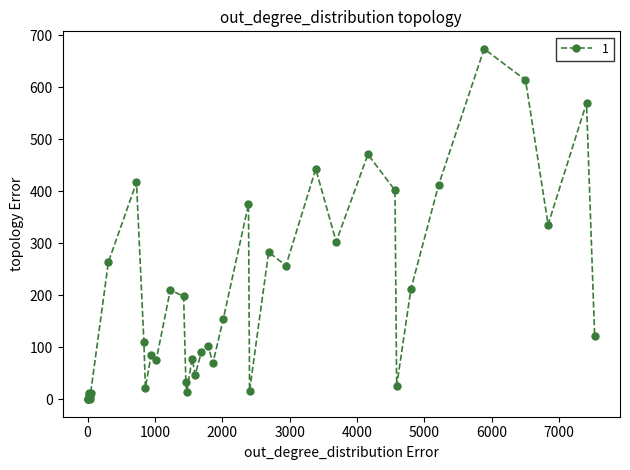

What is the difference between the second highest and minimum values?

614